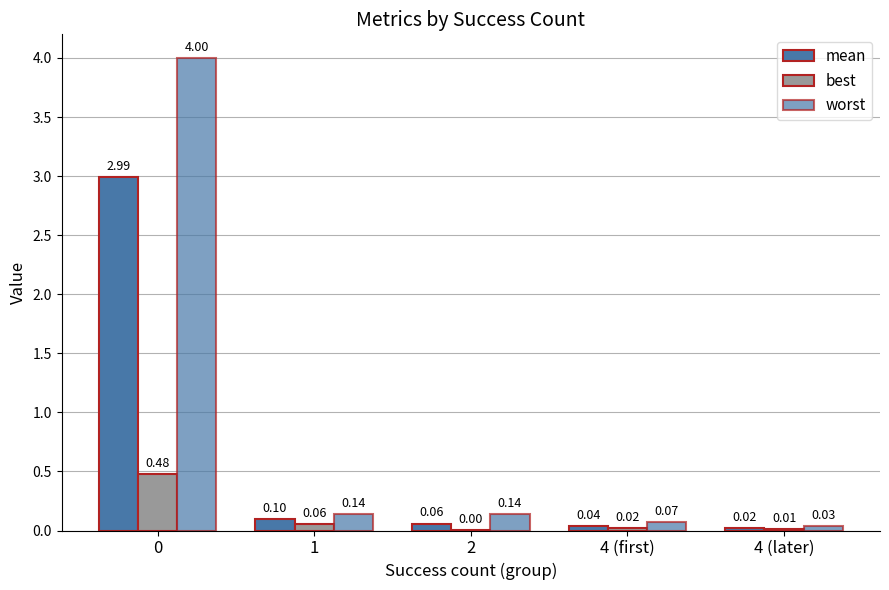

How many categories are shown in the chart?

5